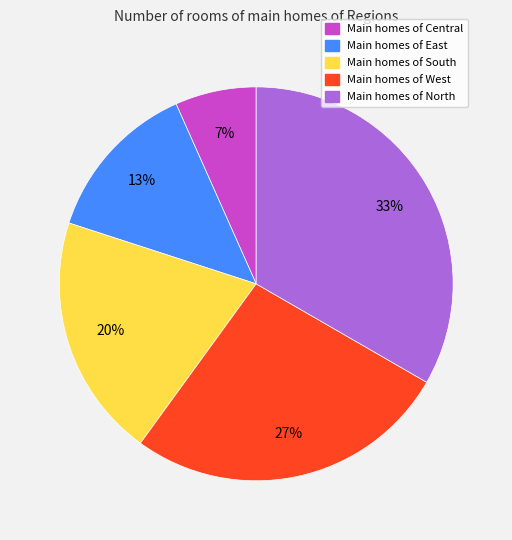

How many segments does this pie chart have?

5